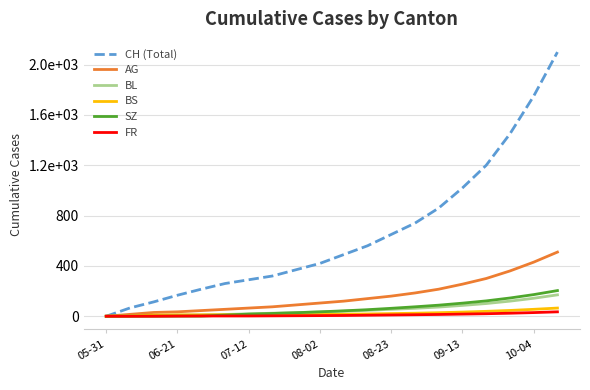

Does the chart have visible grid lines?

Yes